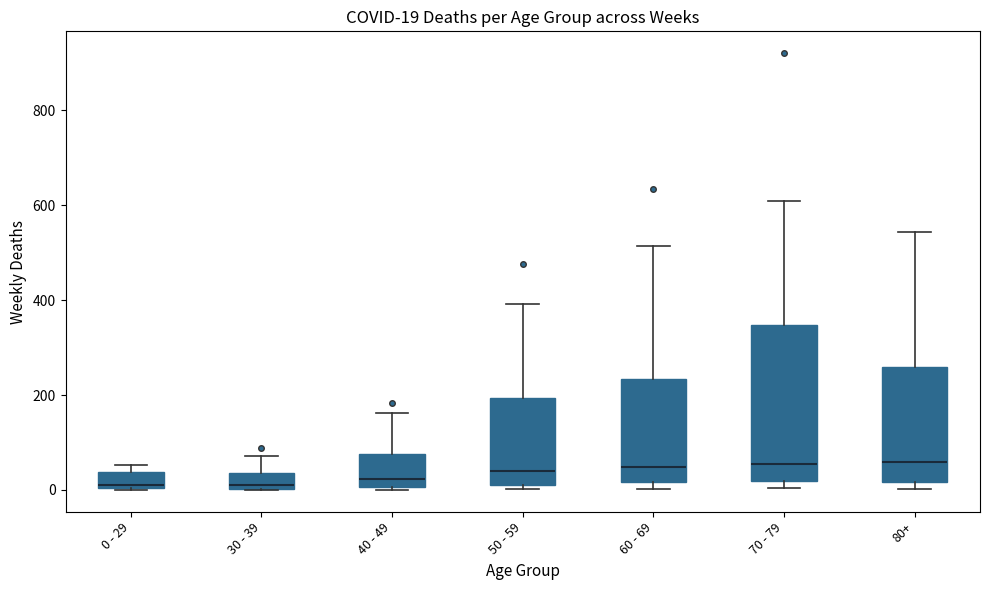

Comparing the boxes themselves (not the whiskers), which one is the tallest?

70 - 79